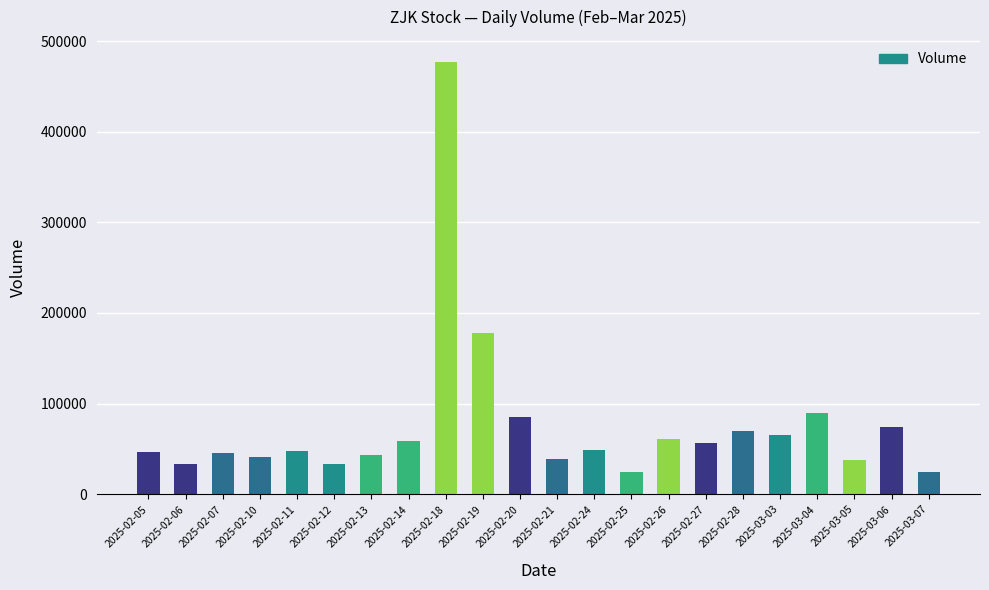

What is the difference between the maximum and minimum values?

452400